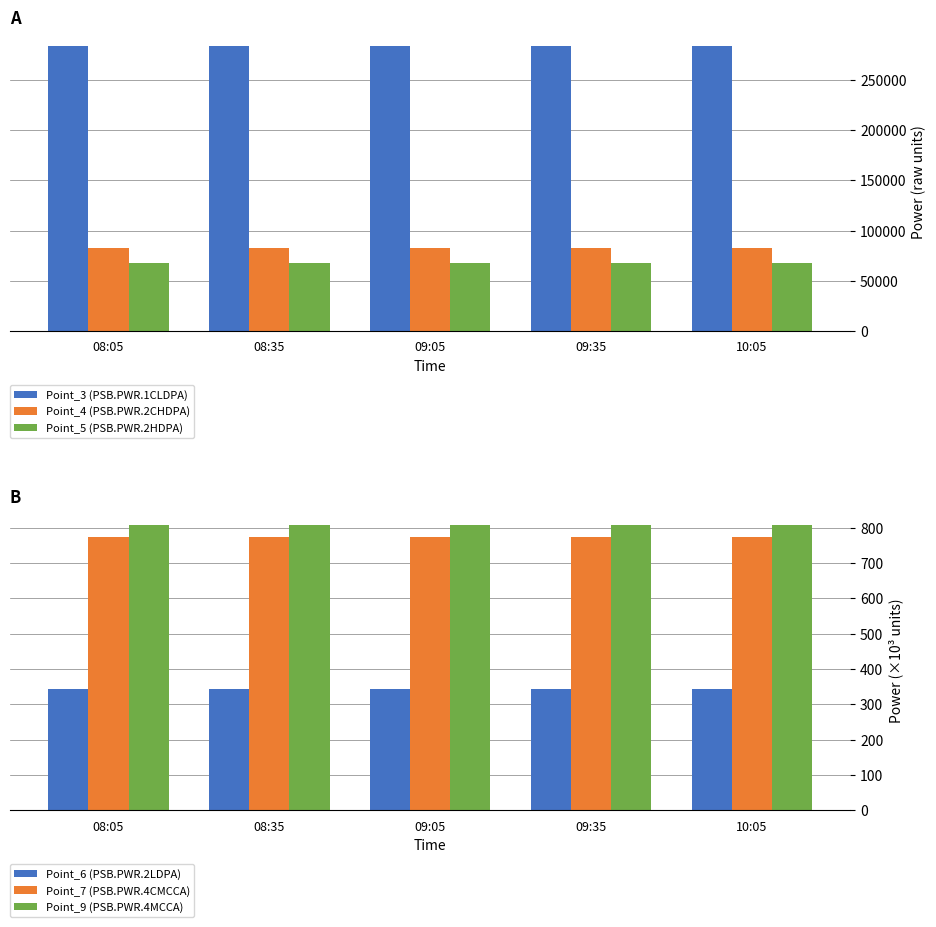

How many bars are there in total?

30